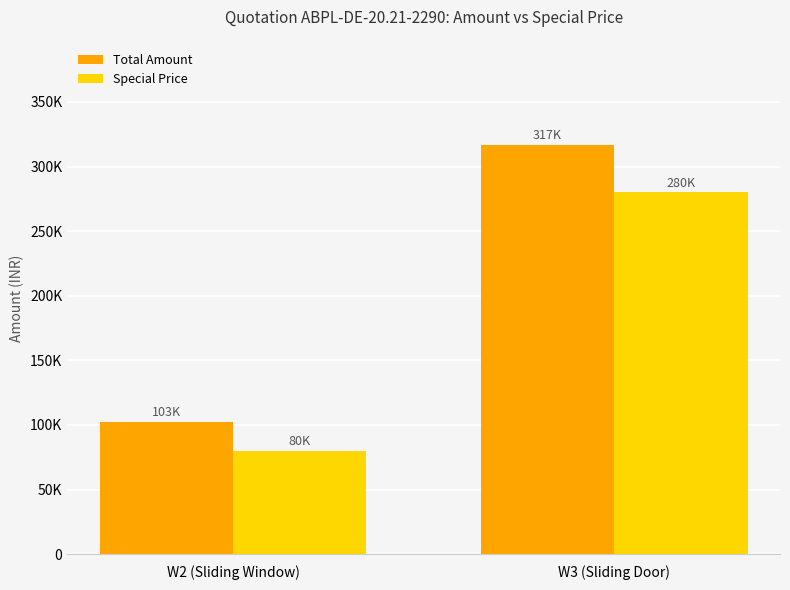

Reading left to right, what are all the values shown in this chart?

Total Amount: 102645.2	316827.7
Special Price: 80000.0	280000.0